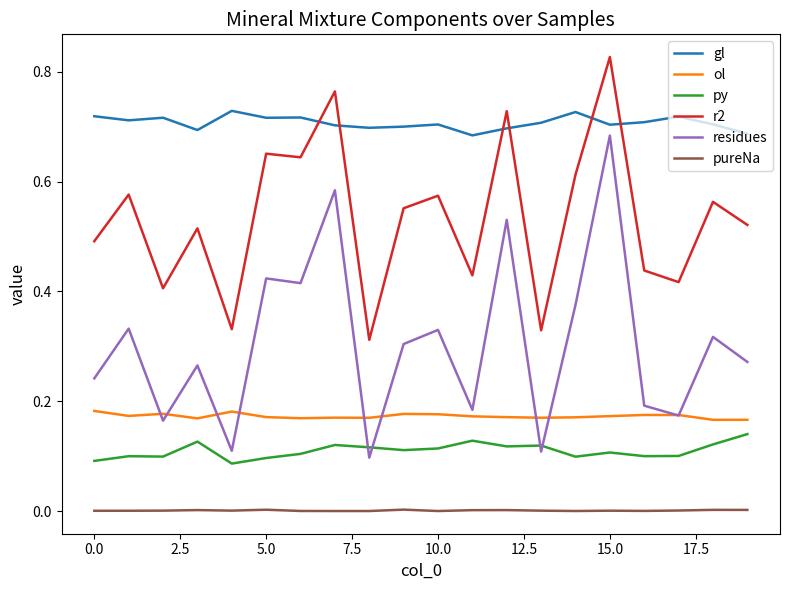

True or false: r2 and ol cross at least once.

False